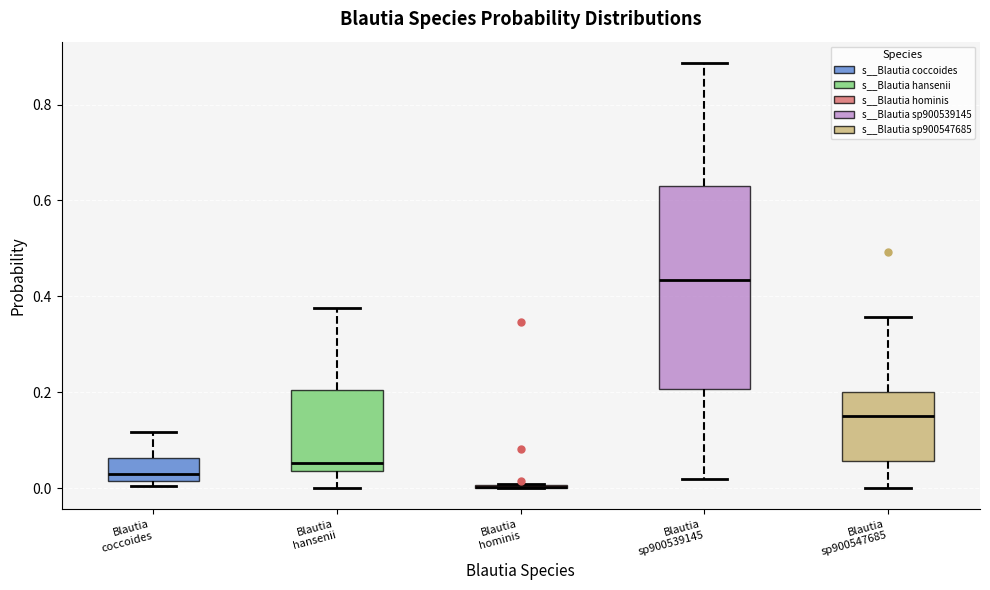

Reading left to right, transcribe this box plot: for each box, give where its median line is, the range the box spans, and where its two whiskers end, as read against the y-axis. The values are not printed on the chart, so give them approximately, as read against the axis.

Blautia coccoides: median 0.02 (just above the box's lower edge), box 0.02 to 0.06, whiskers 0.00 to 0.12
Blautia hansenii: median 0.06, box 0.04 to 0.20, whiskers 0.00 to 0.38
Blautia hominis: box collapsed to a line at 0.00, whiskers 0.00 to 0.00
Blautia sp900539145: median 0.44, box 0.20 to 0.64, whiskers 0.02 to 0.88
Blautia sp900547685: median 0.16, box 0.06 to 0.20, whiskers 0.00 to 0.36